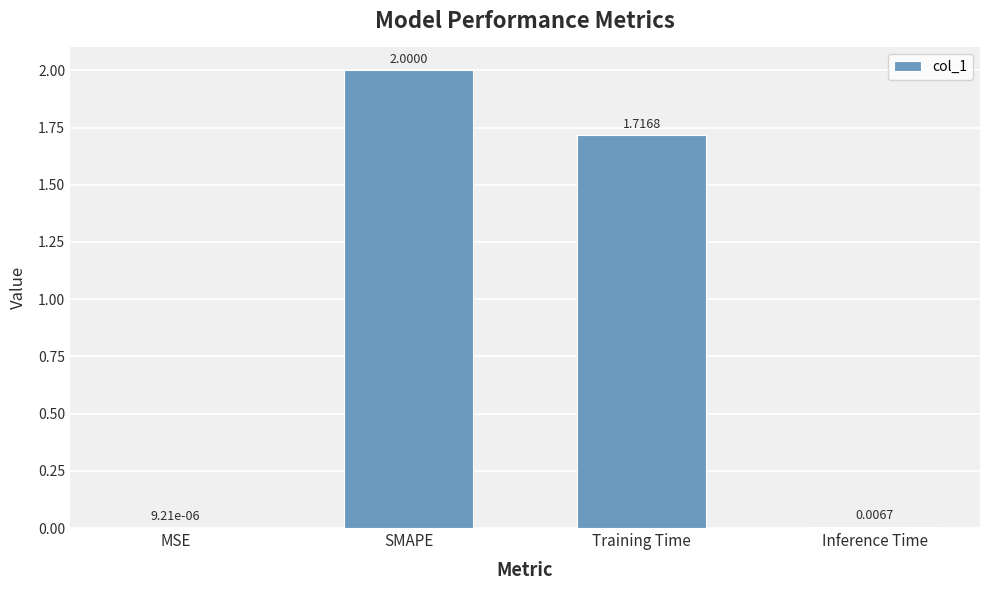

What is the change in value from SMAPE to Inference Time?

-2.0